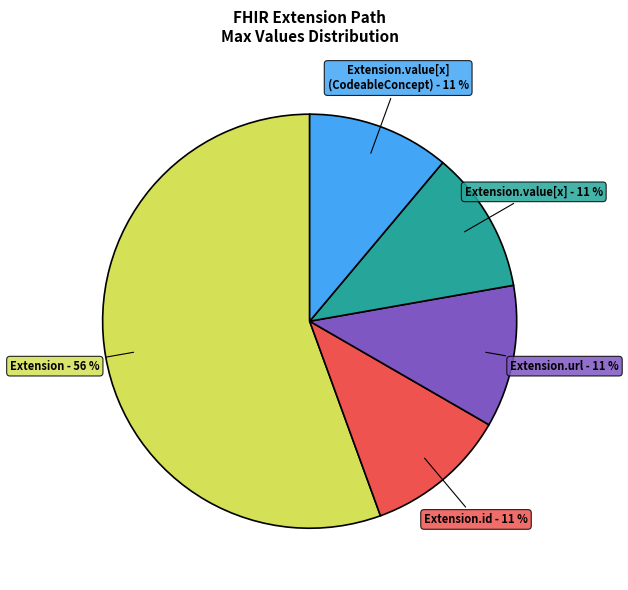

Is there a majority slice in this chart?

Yes